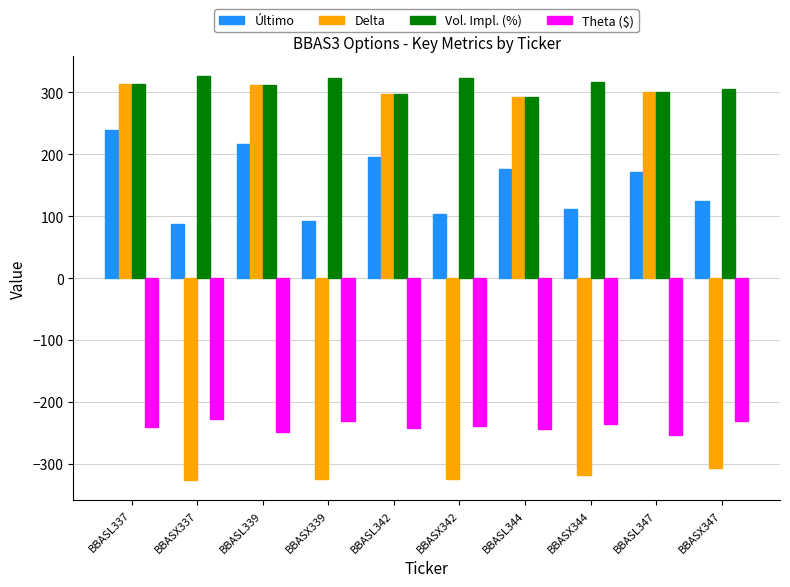

Count the number of data series in this chart.

4